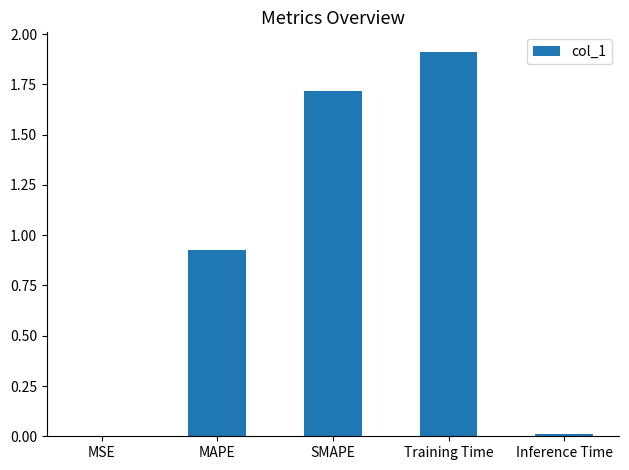

True or false: the data shows 0.0 at Inference Time.

True